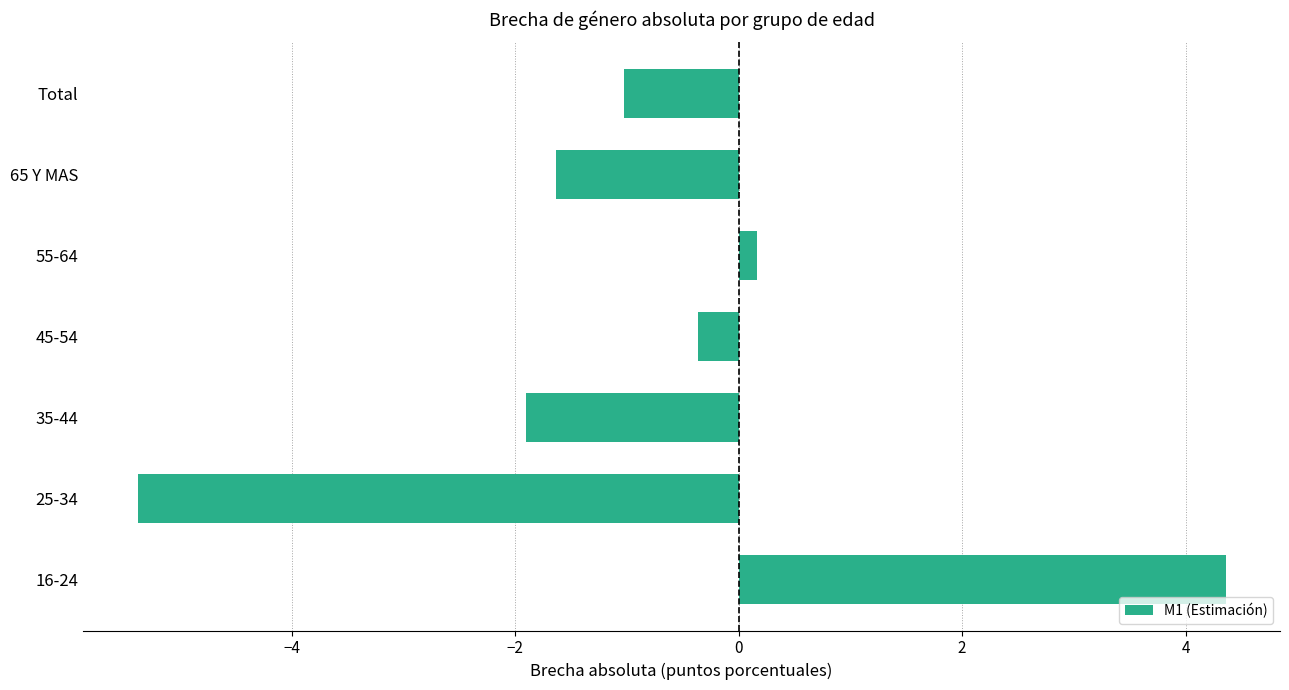

How many values are above zero?

2